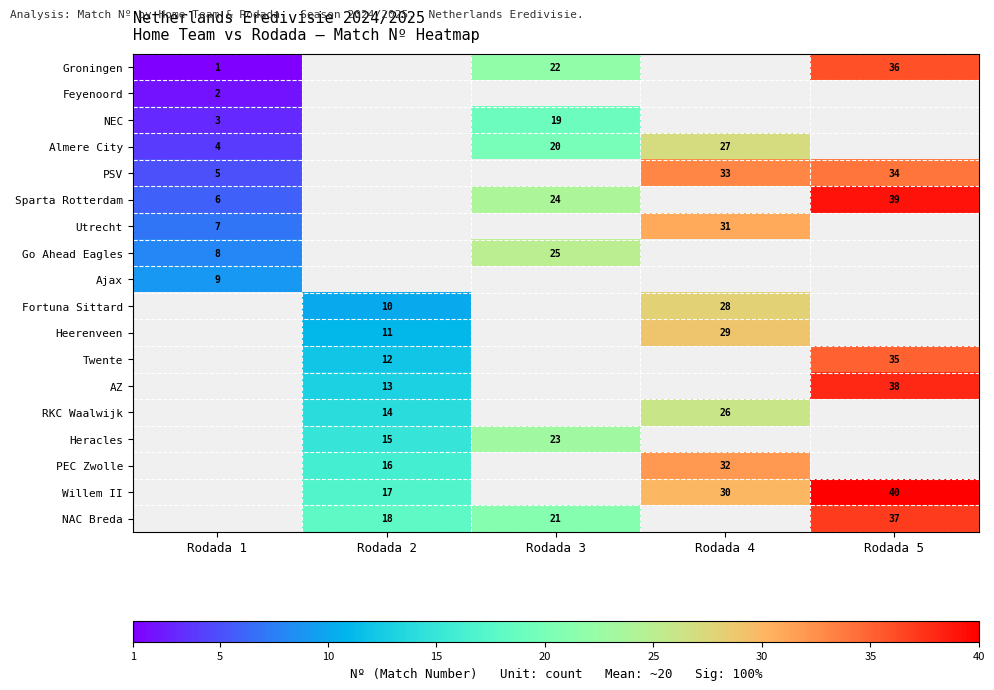

Is it true that PSV equals 53 at Rodada 5?

False